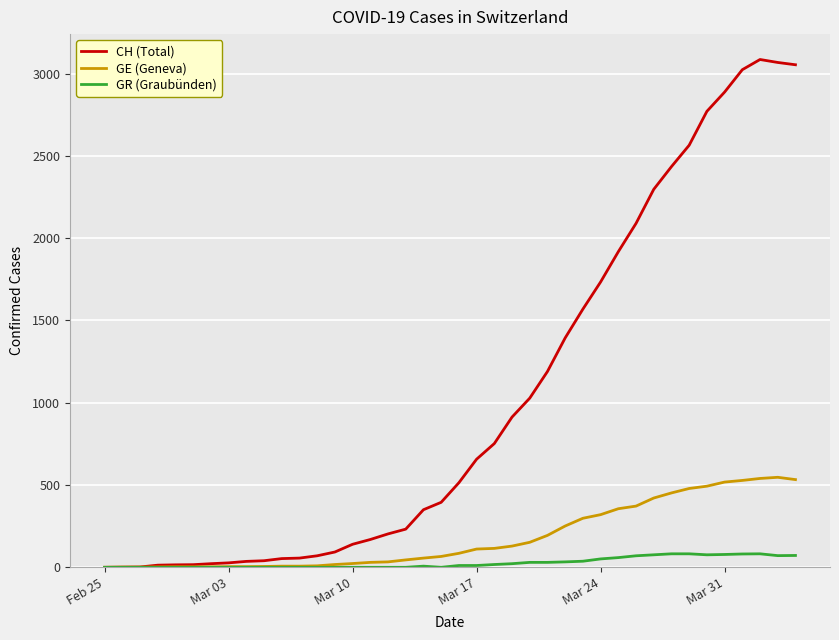

What is the greatest value displayed?

3086